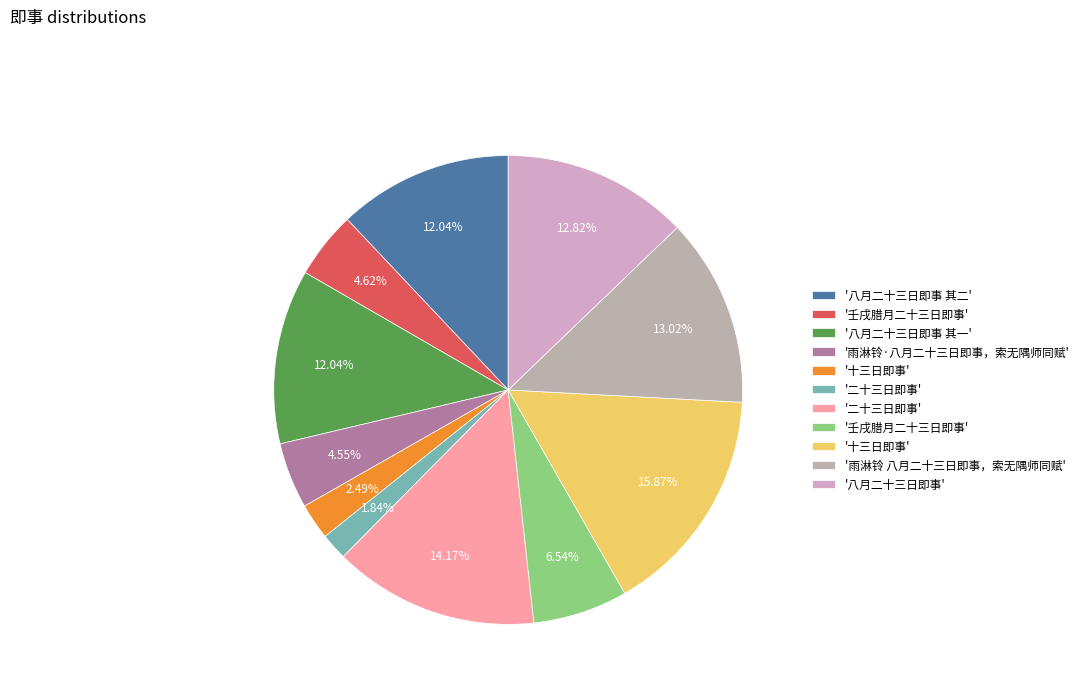

How many slices are in this pie chart?

11